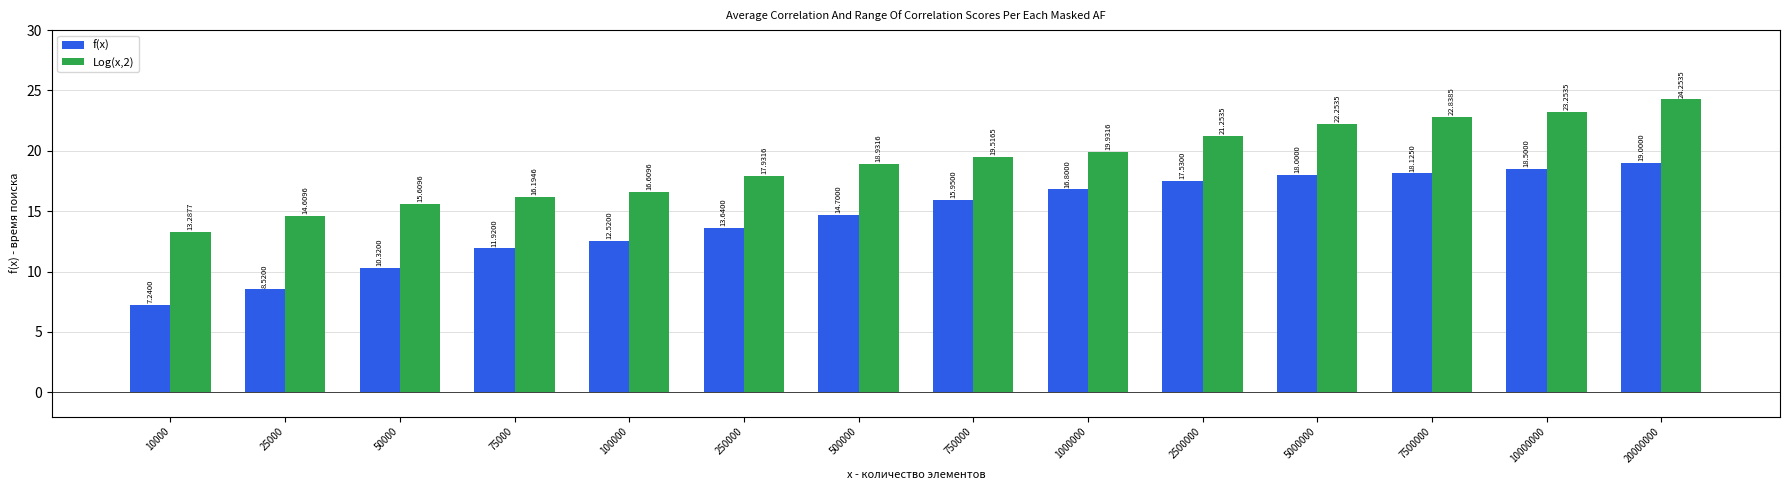

What is the difference between the maximum and second lowest values in the f(x) series?

10.5